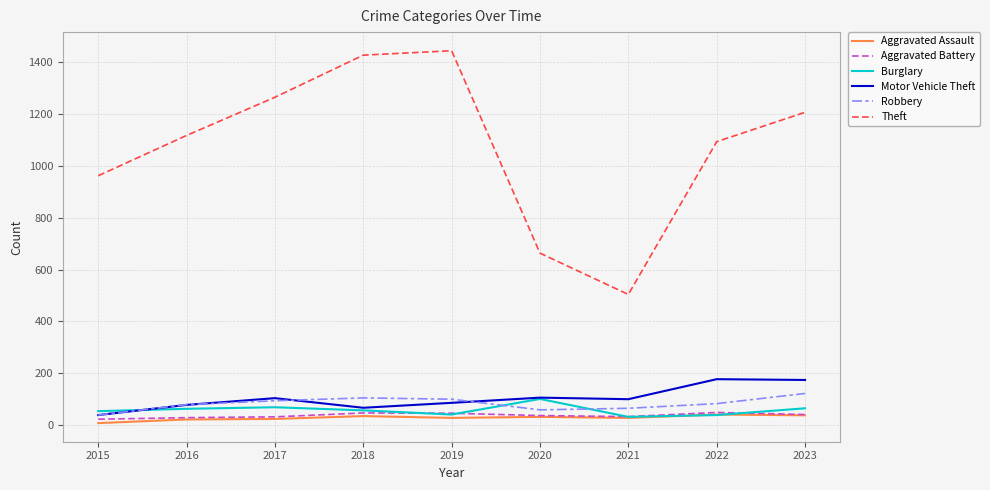

What are all the series names shown in the legend?

Aggravated Assault, Aggravated Battery, Burglary, Motor Vehicle Theft, Robbery, Theft